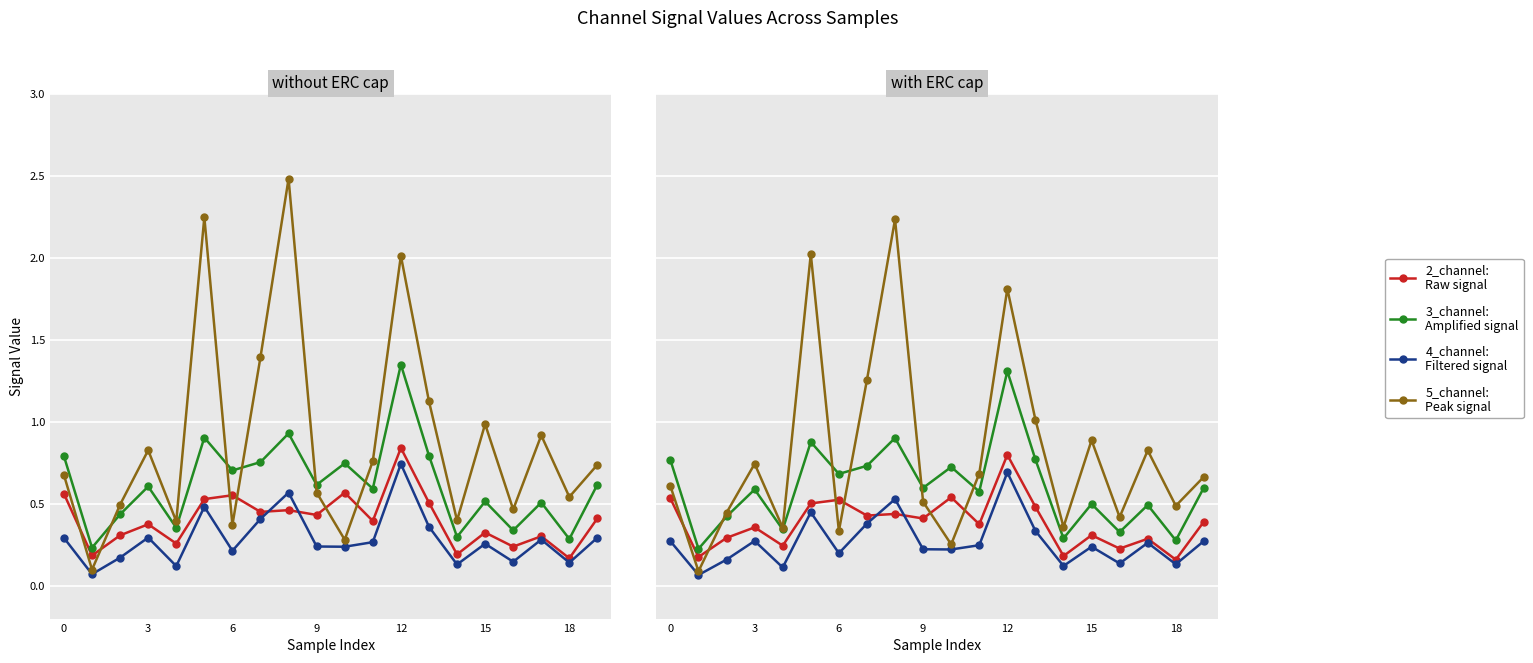

What is the difference between the maximum and minimum values in the 2_channel series?

0.6